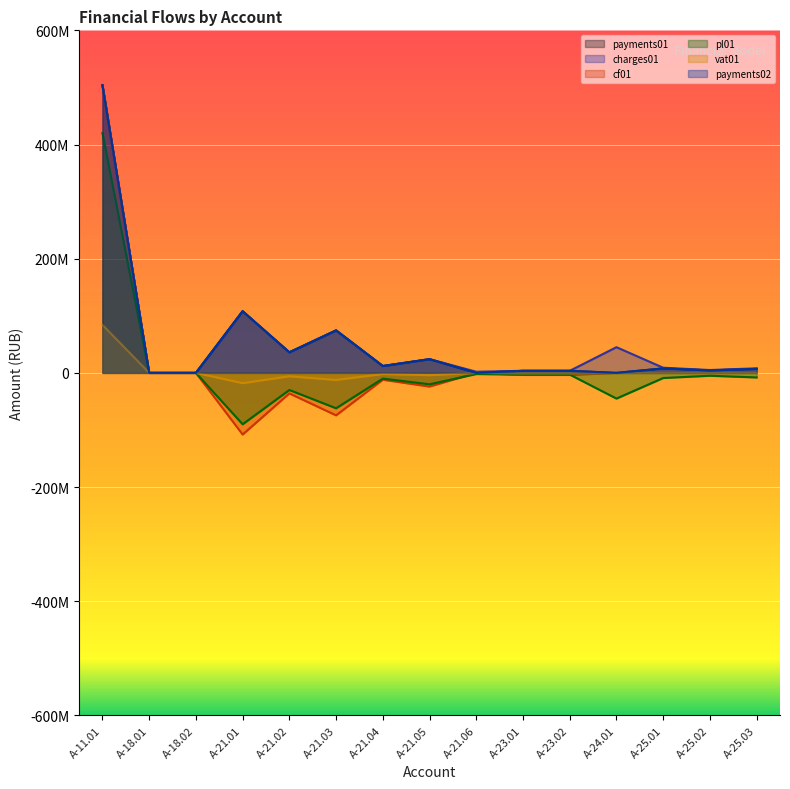

The vat01 series shows 188314832 at A-24.01. True or false?

False